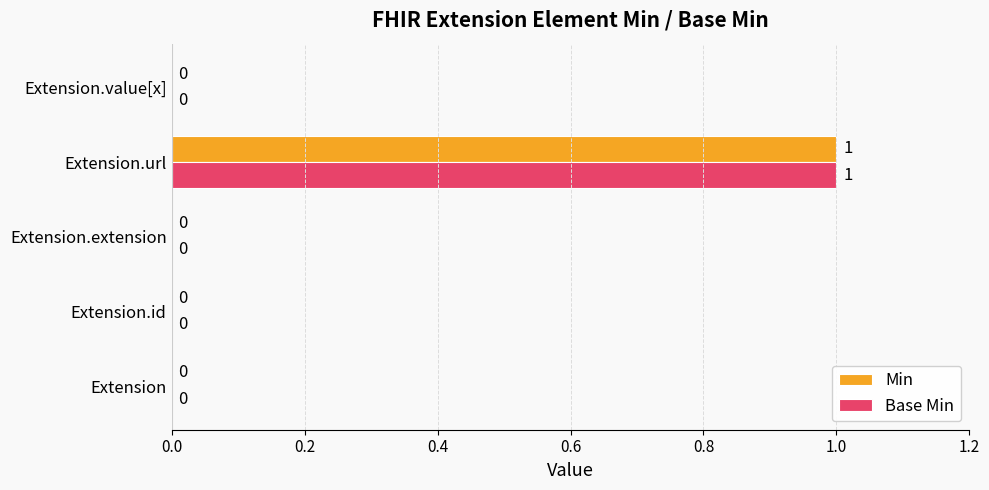

How many Min values are between 0 and 1?

5